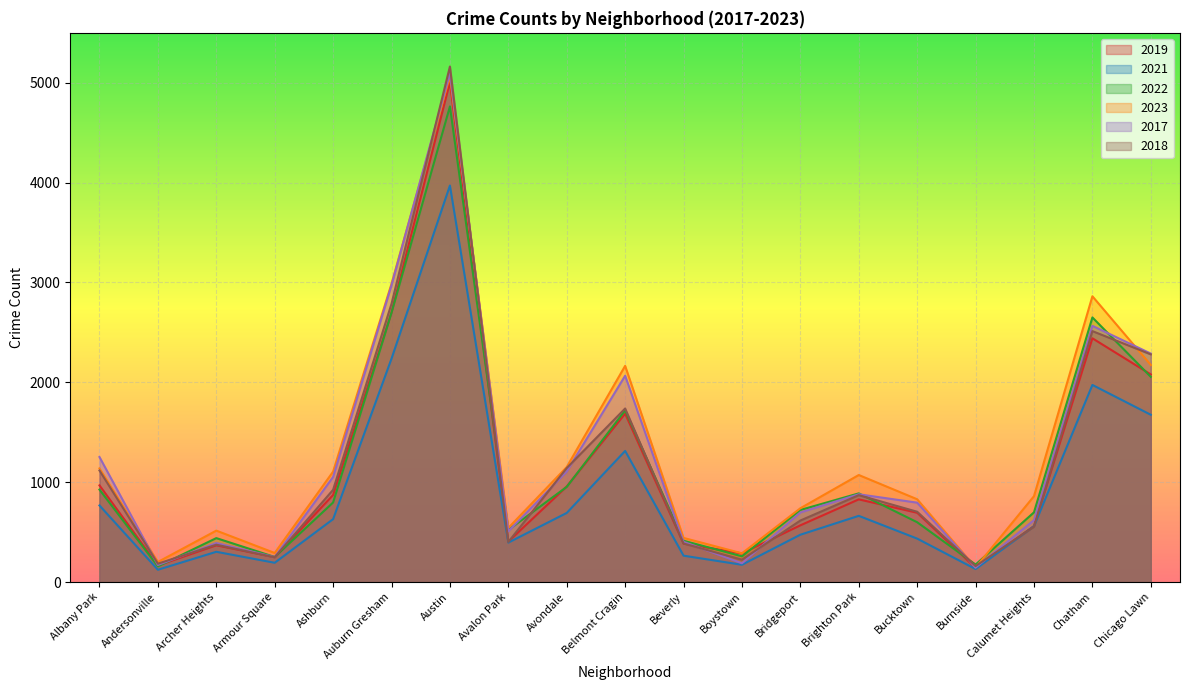

At which label does 2022 first exceed 722?

Albany Park